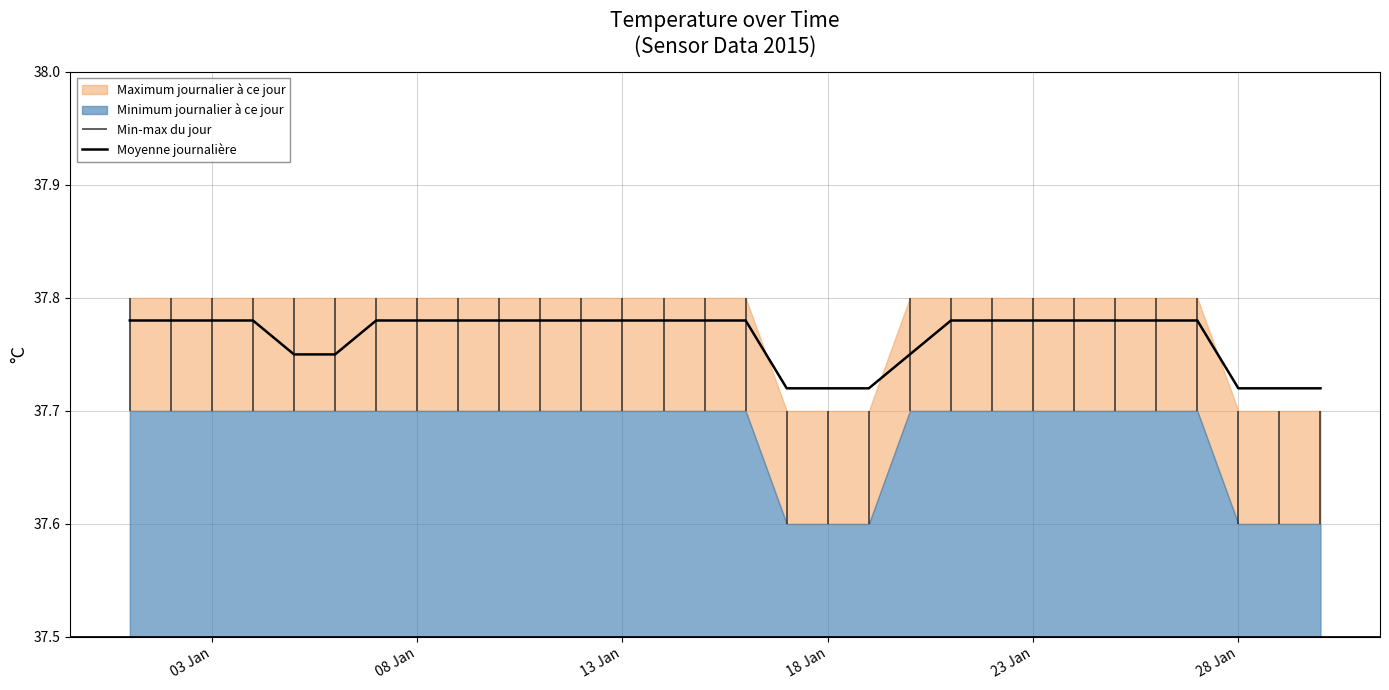

Is it true that Moyenne journalière equals 64.7 at 28 Jan?

False